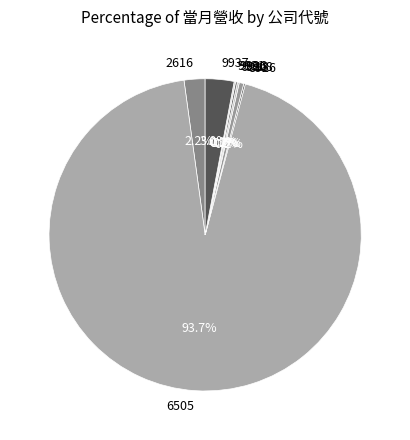

True or false: 6505 accounts for 99% of the total.

False